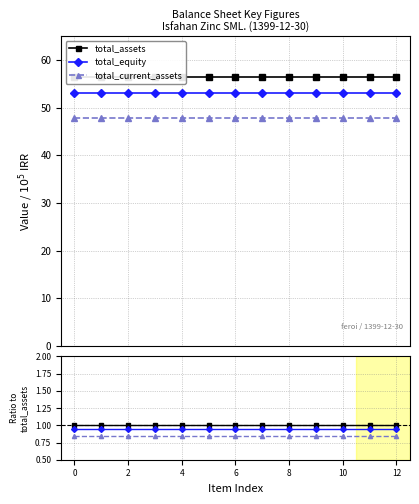

Which has a higher value, 10 or 7?

10